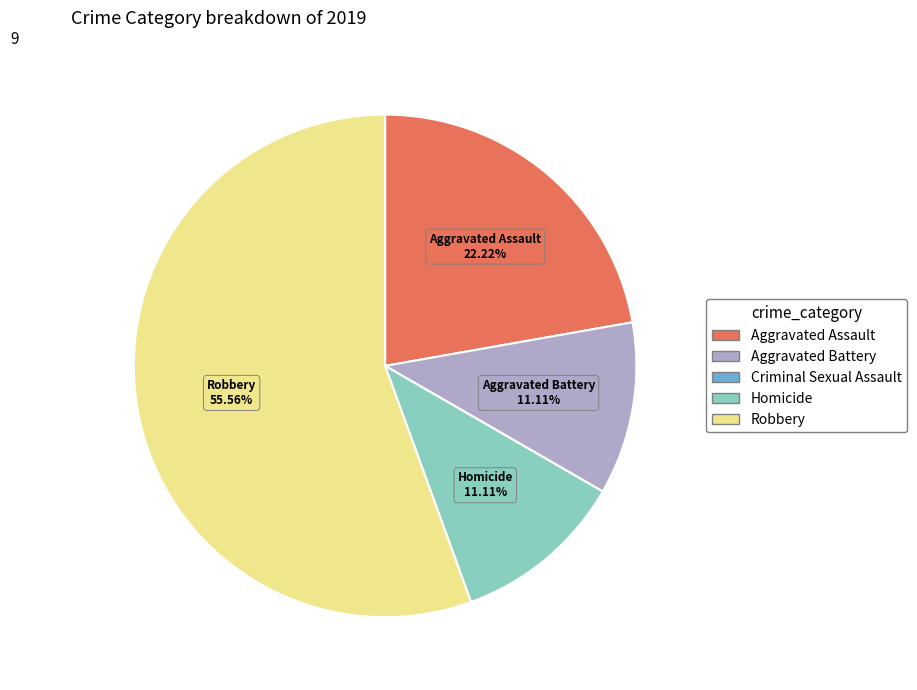

Is Robbery the majority of the pie?

Yes